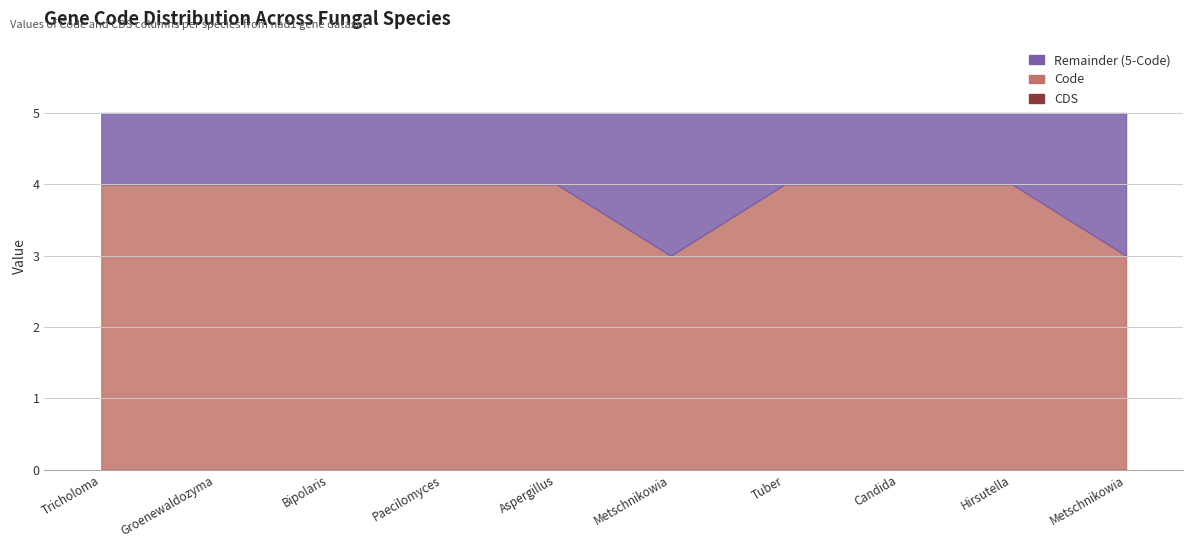

Is it true that the value at Candida is 4?

True